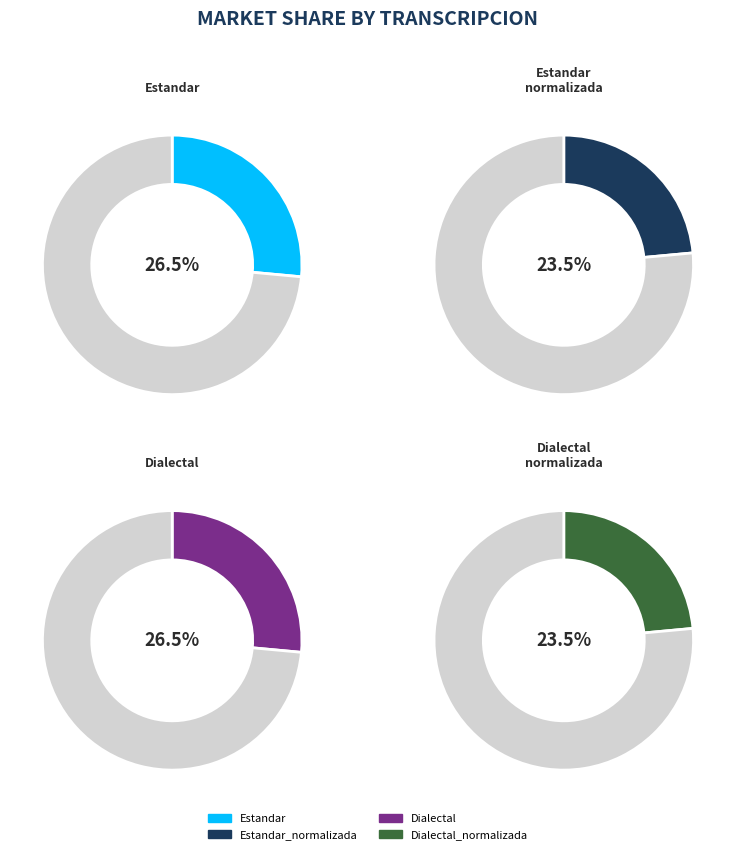

Which slice is the smallest?

Estandar_normalizada